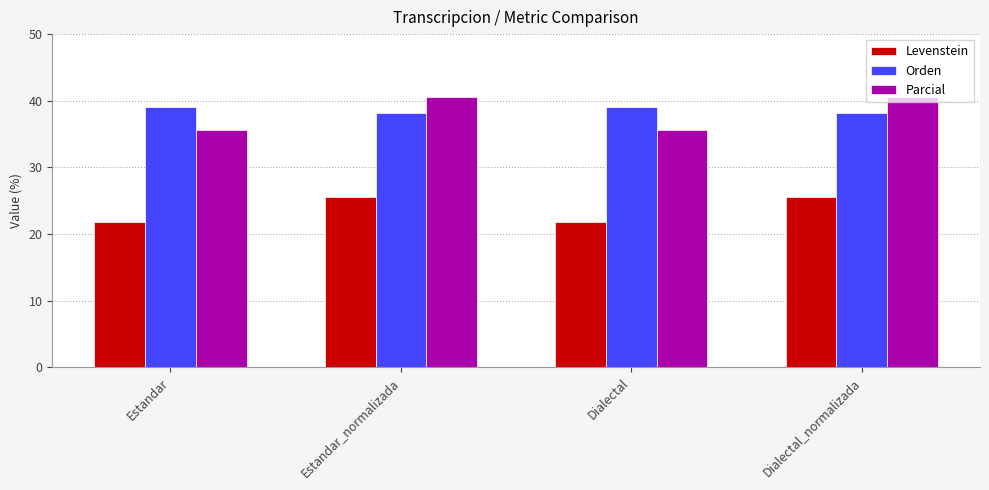

How many series are shown in this chart?

3